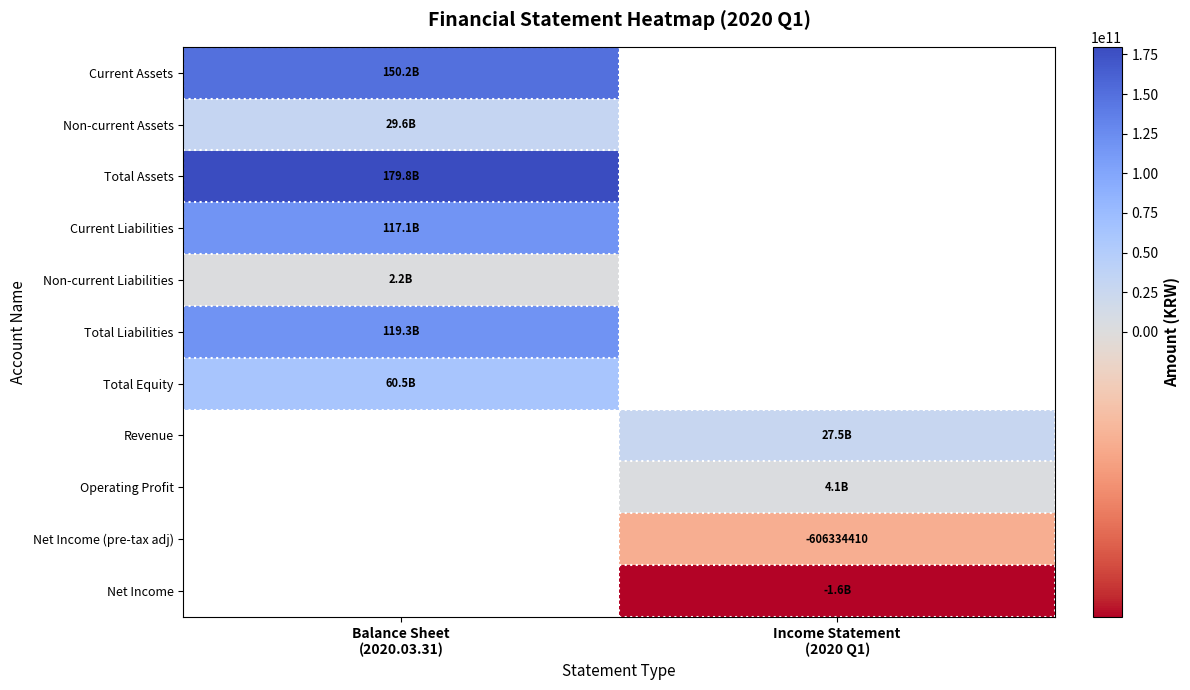

At which label is Current Assets closest to 150222978833?

Balance Sheet (2020.03.31)